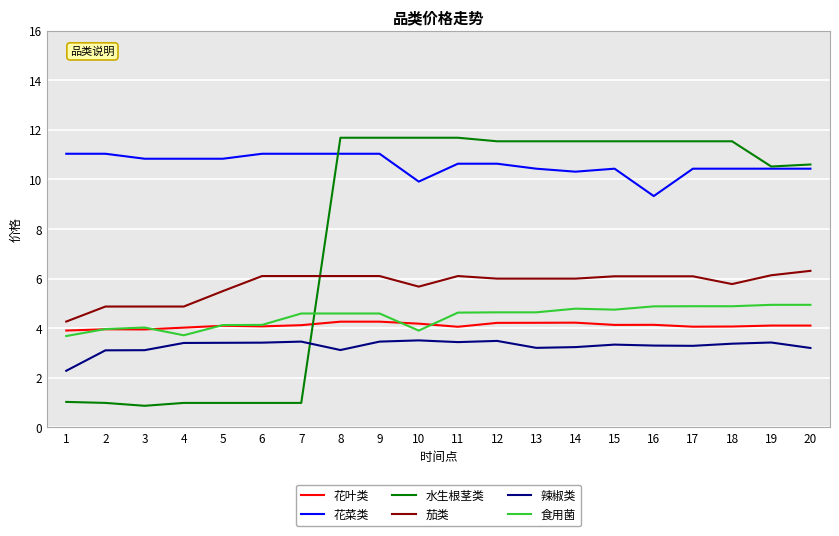

True or false: 花叶类 and 辣椒类 cross at least once.

False